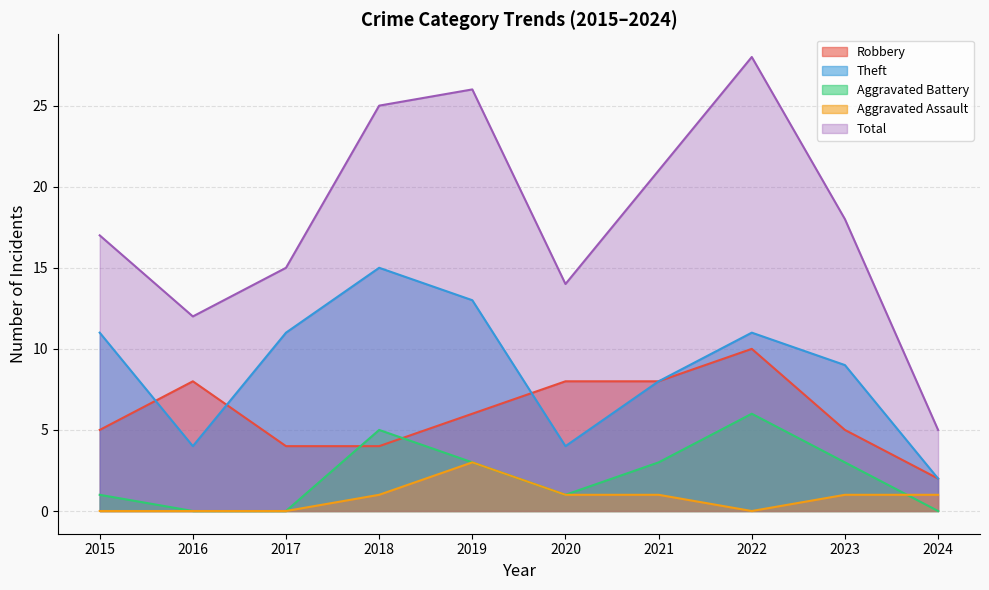

True or false: Theft and Total intersect in this chart.

False